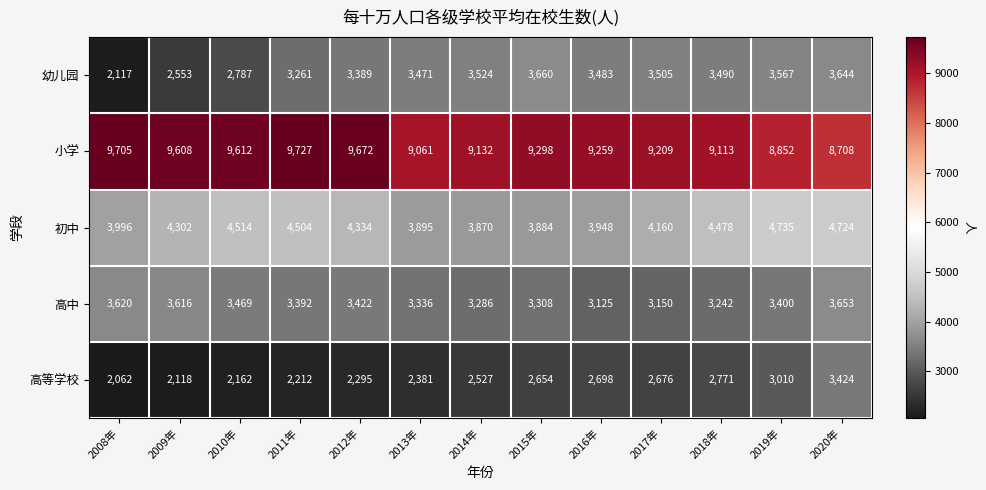

Rank the series at 2009年 from lowest to highest value.

高等学校, 幼儿园, 高中, 初中, 小学